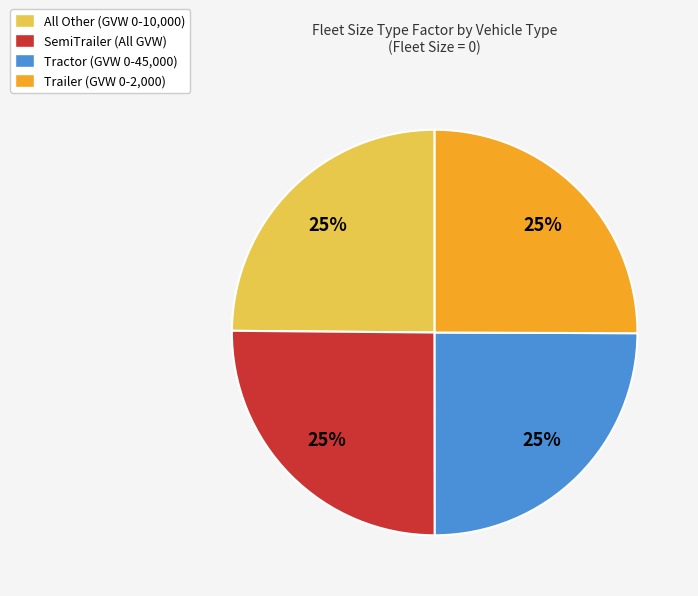

Count the number of slices in the pie.

4